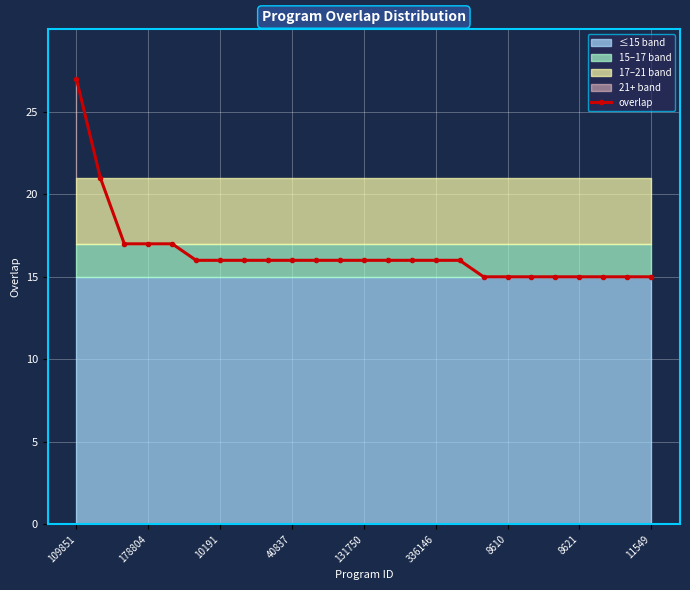

Reading right to left, transcribe all the data shown in this chart.

15	15	15	15	15	15	15	15	16	16	16	16	16	16	16	16	16	16	16	16	17	17	17	21	27